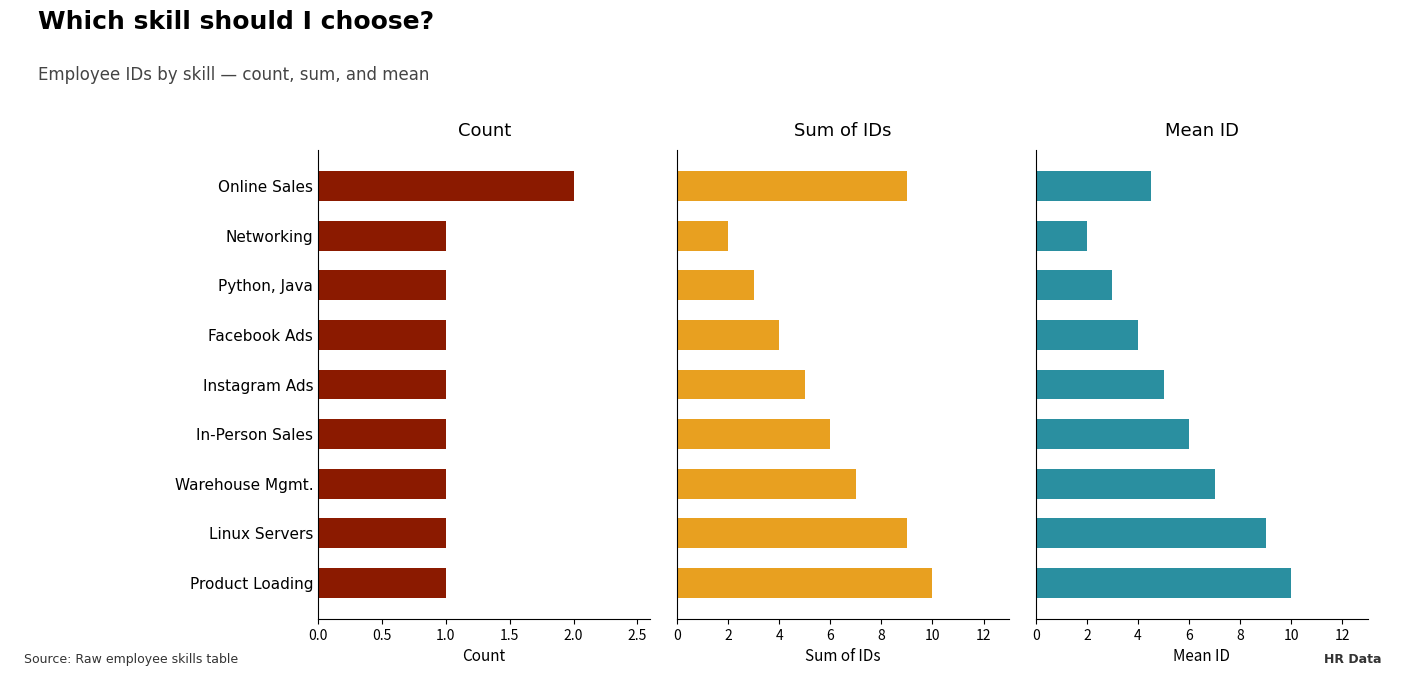

Is it true that Mean ID equals 10.0 at Product Loading?

True